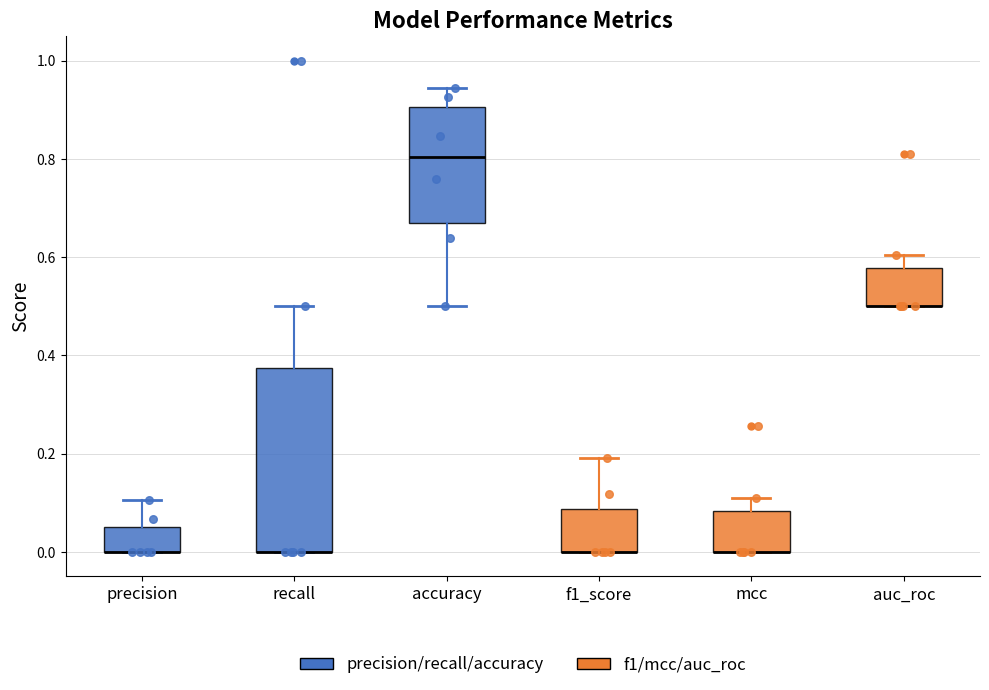

Where is the lower edge of the box for precision on the y-axis? The values are not printed on the chart, so give them approximately, as read against the axis.

0.00